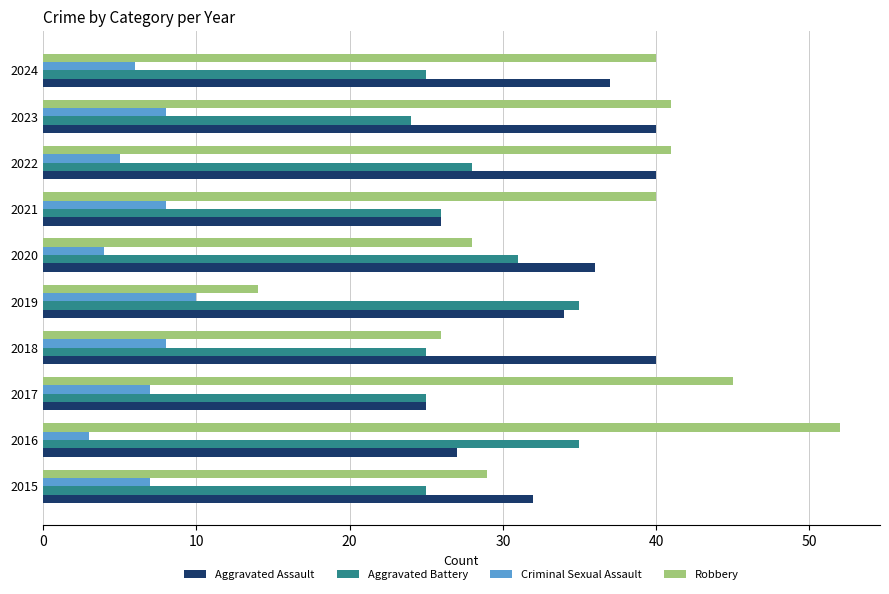

What is the difference between the maximum and second lowest values in the Aggravated Assault series?

14